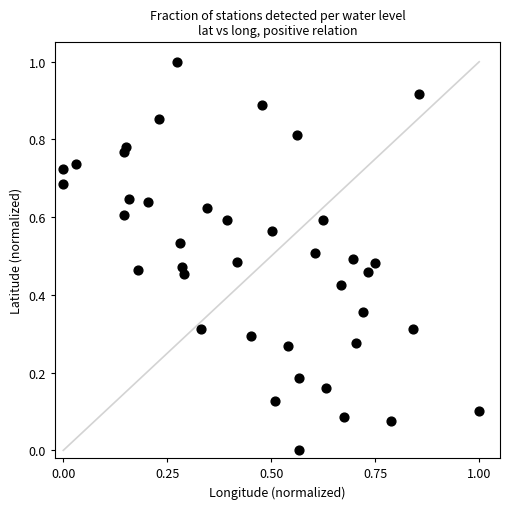

What is the range of Y values (max minus min)?

1.0